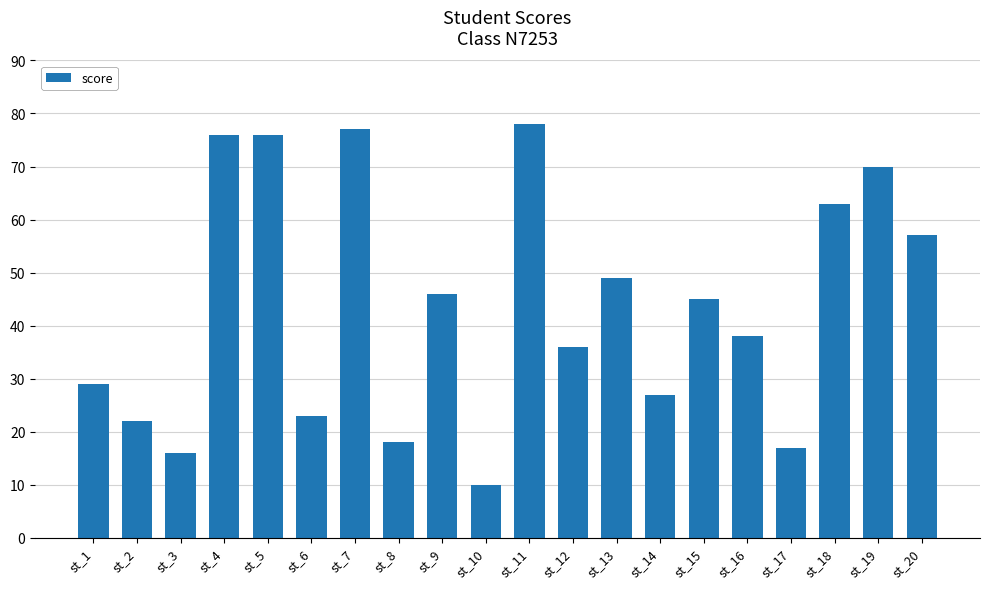

At which category does the chart reach its minimum across all series?

st_10